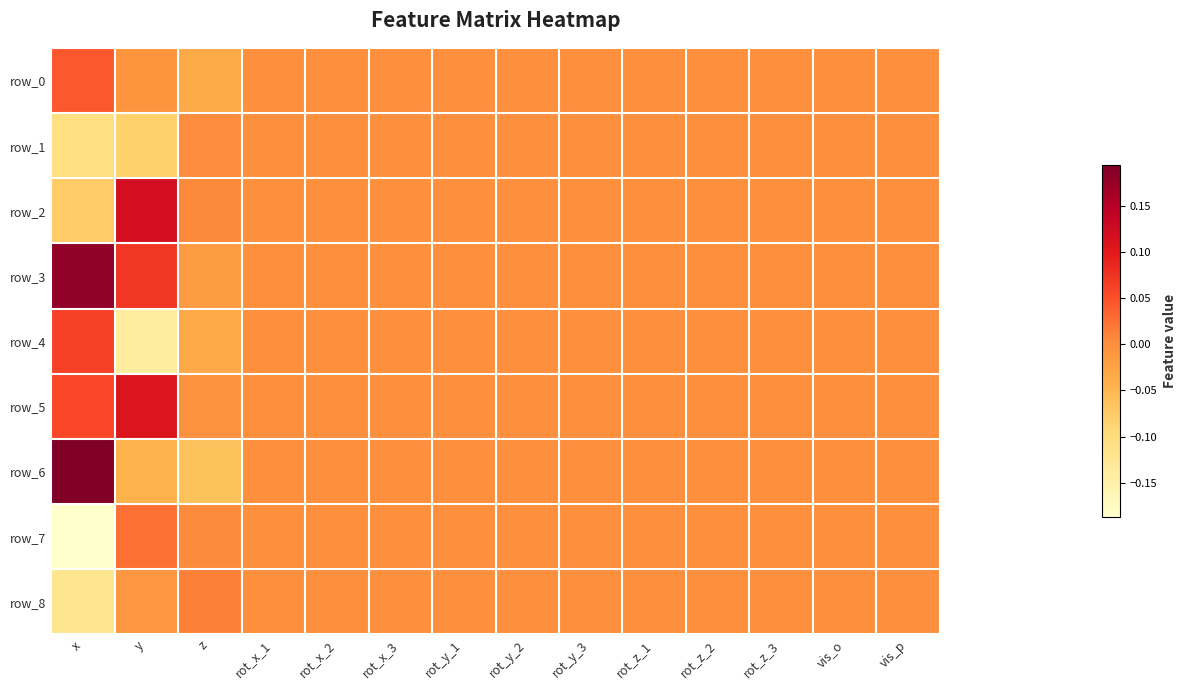

Between rot_x_2 and rot_z_2, which series saw the biggest shift?

row_0